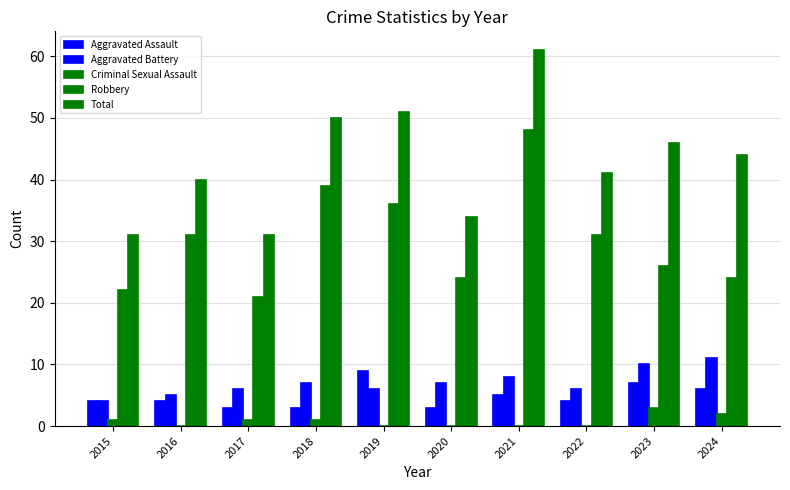

Reading right to left, list all the values displayed in this chart.

Aggravated Assault: 6	7	4	5	3	9	3	3	4	4
Aggravated Battery: 11	10	6	8	7	6	7	6	5	4
Criminal Sexual Assault: 2	3	0	0	0	0	1	1	0	1
Robbery: 24	26	31	48	24	36	39	21	31	22
Total: 44	46	41	61	34	51	50	31	40	31